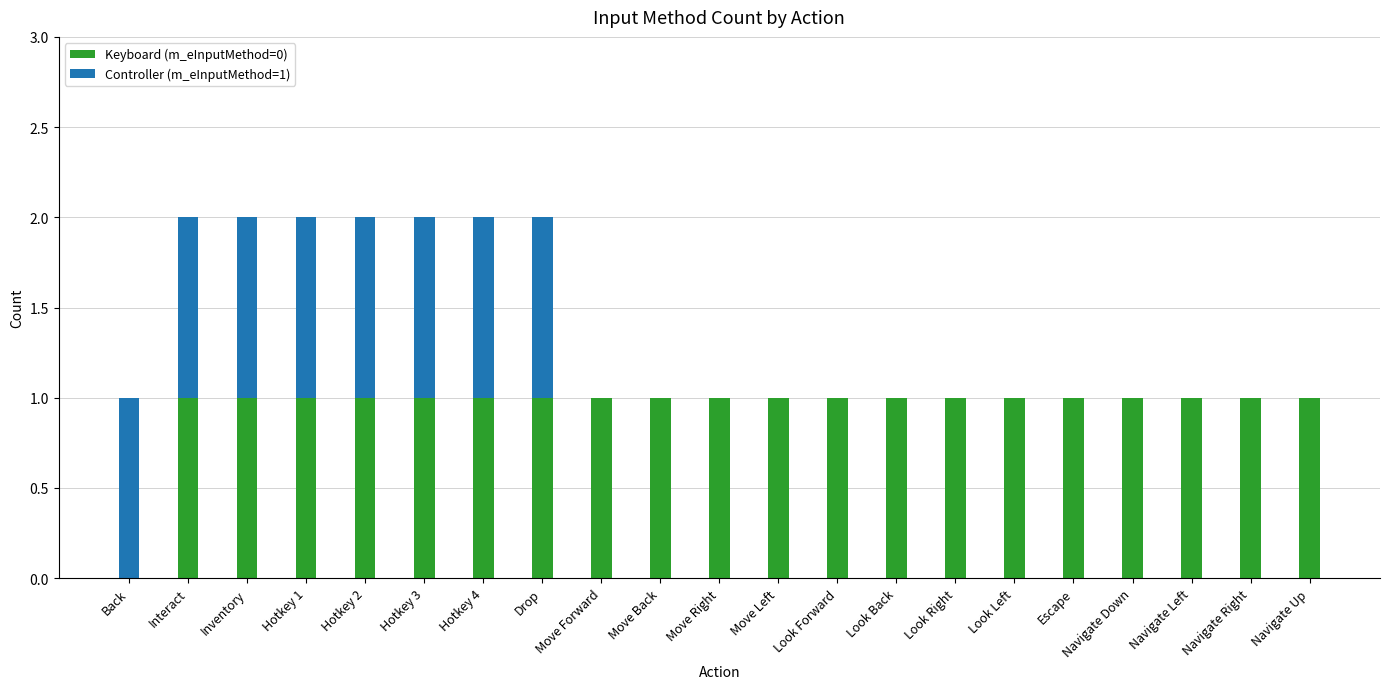

Count the number of categories in the chart.

21